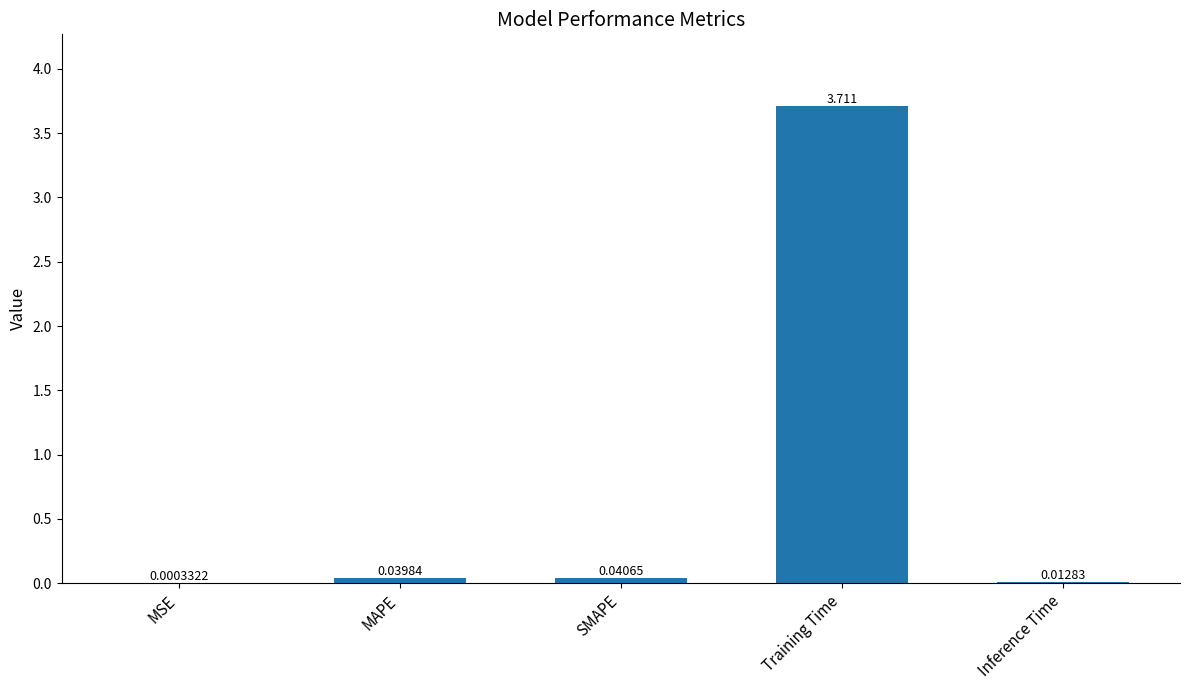

What is the maximum value shown in the chart?

3.7